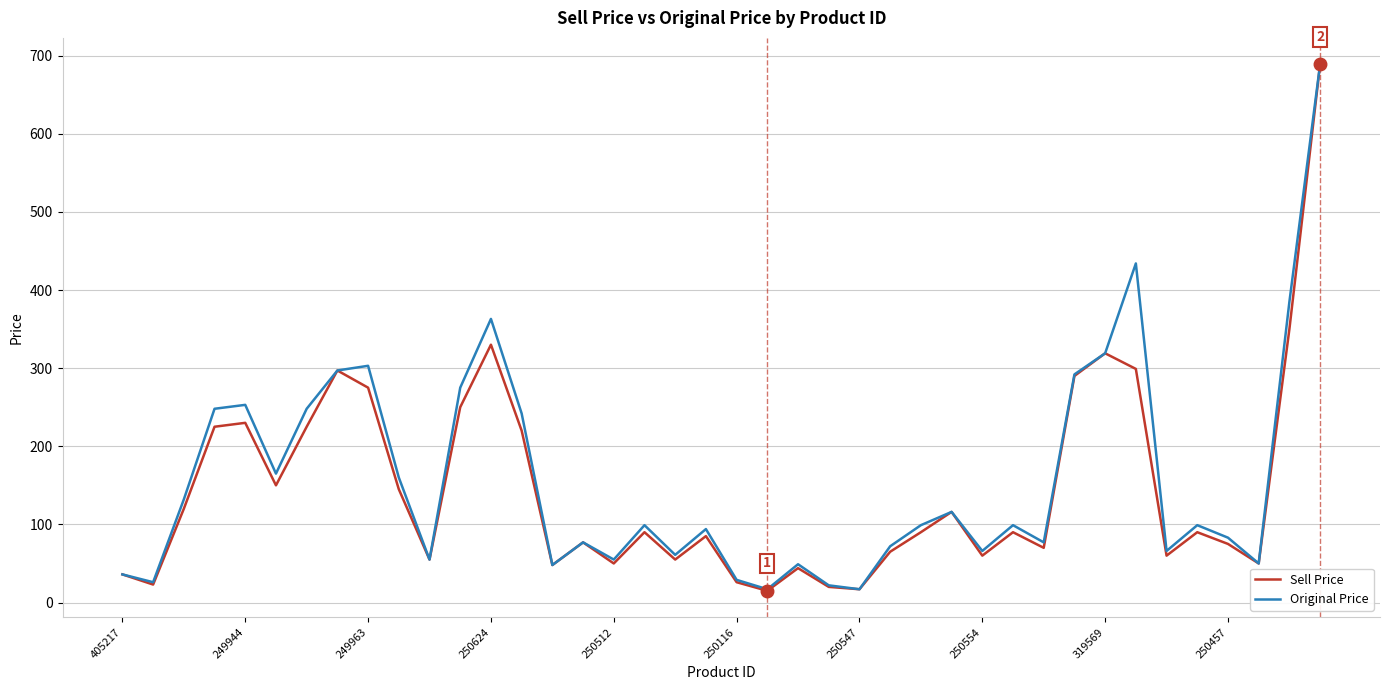

List the series in order of their overall mean, lowest first.

Sell Price, Original Price